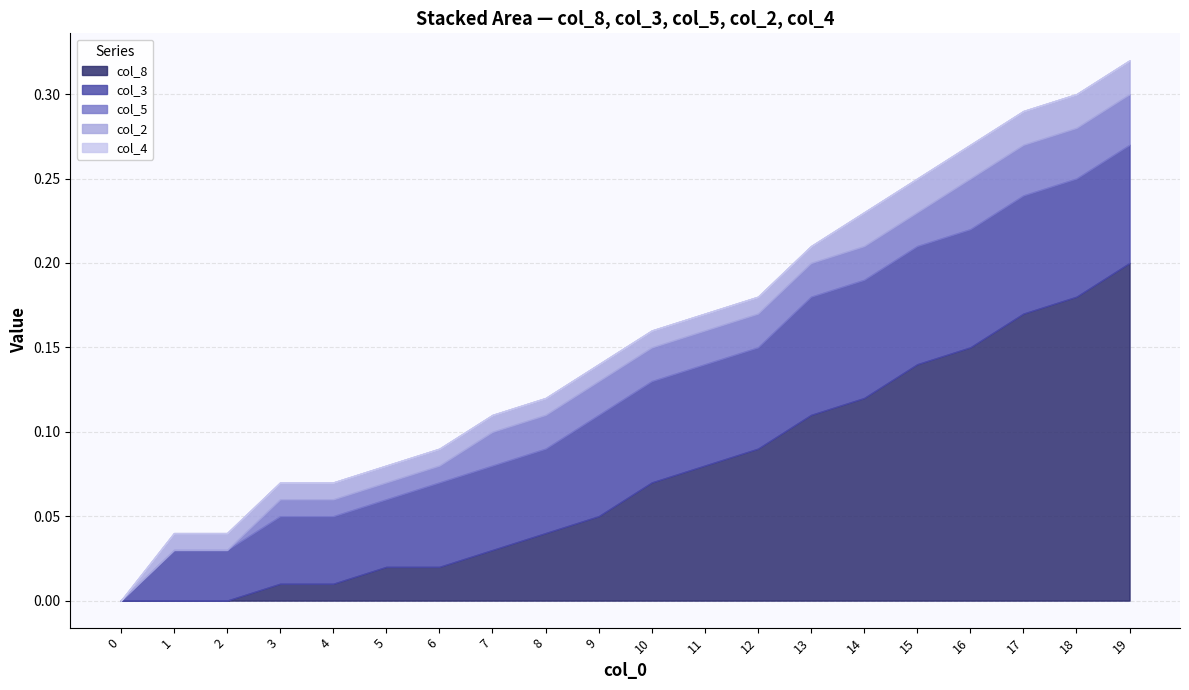

Does the chart have visible grid lines?

Yes